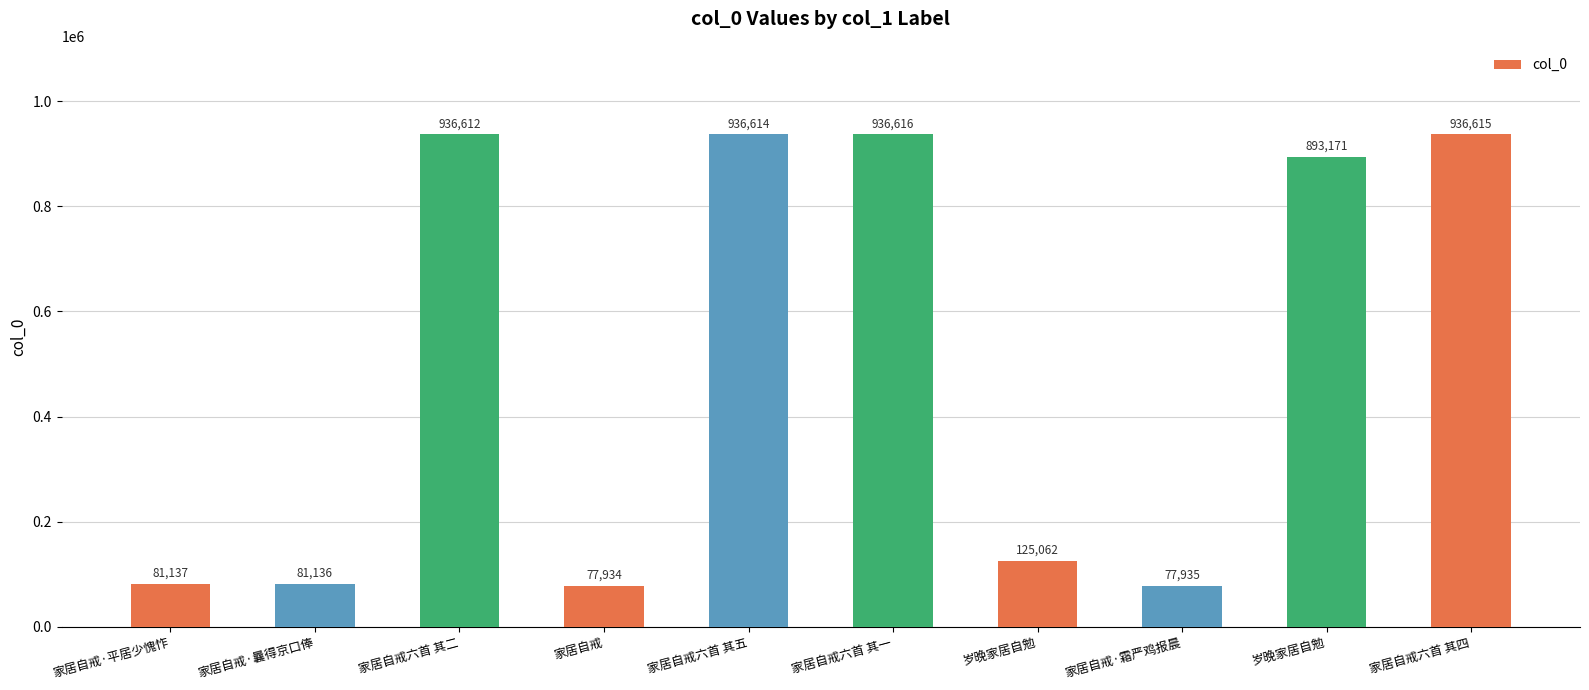

What value does the data have at 岁晚家居自勉, to the nearest 50?

125050